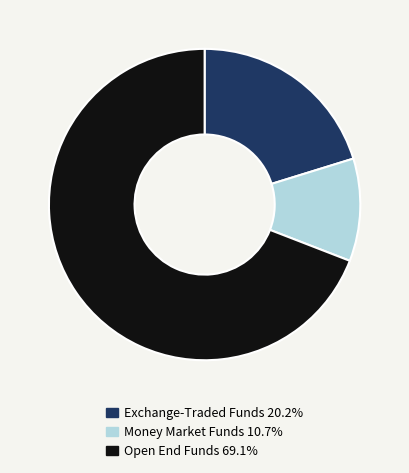

Combined, do Open End Funds 69.1% and Exchange-Traded Funds 20.2% account for over 50%?

Yes